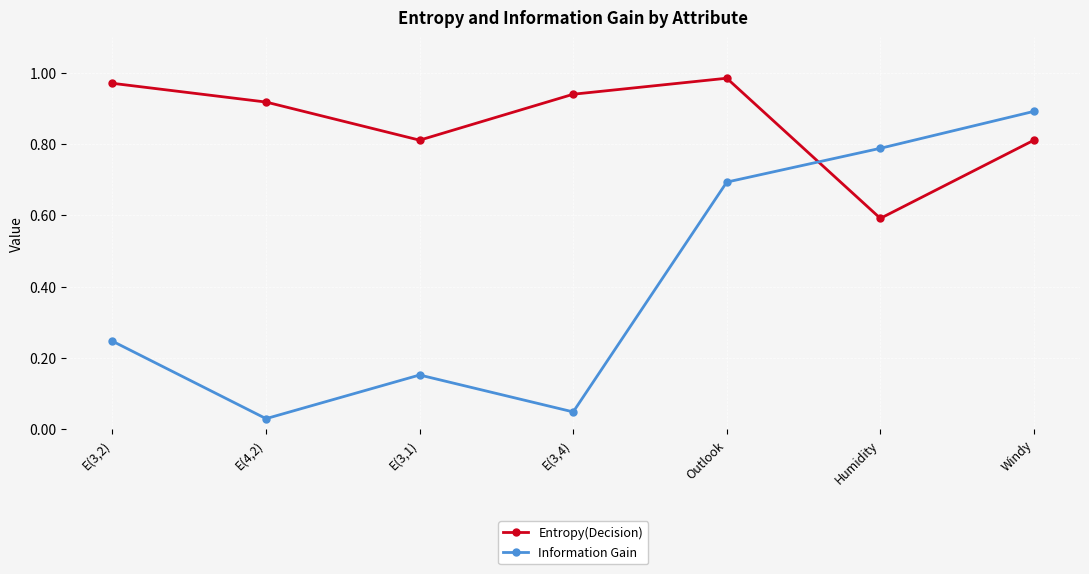

How many series are shown in this chart?

2